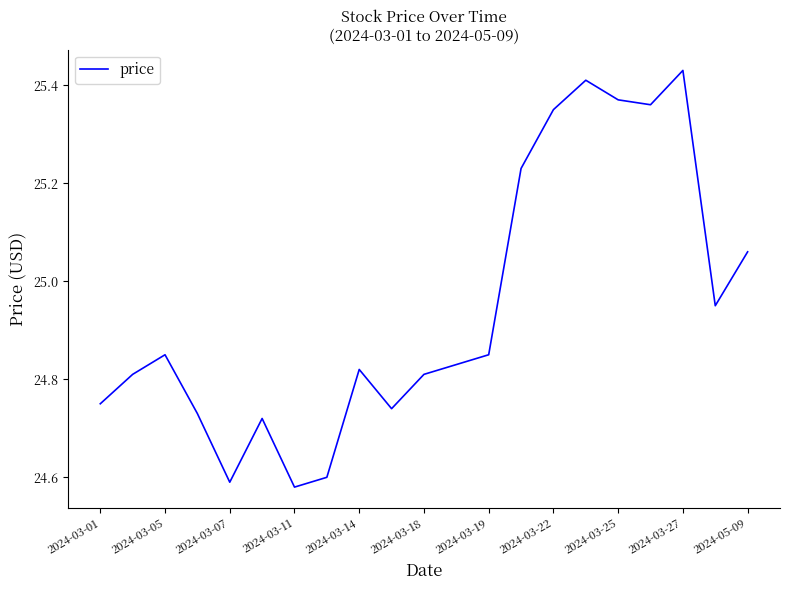

What is the difference between the maximum and minimum values?

0.9